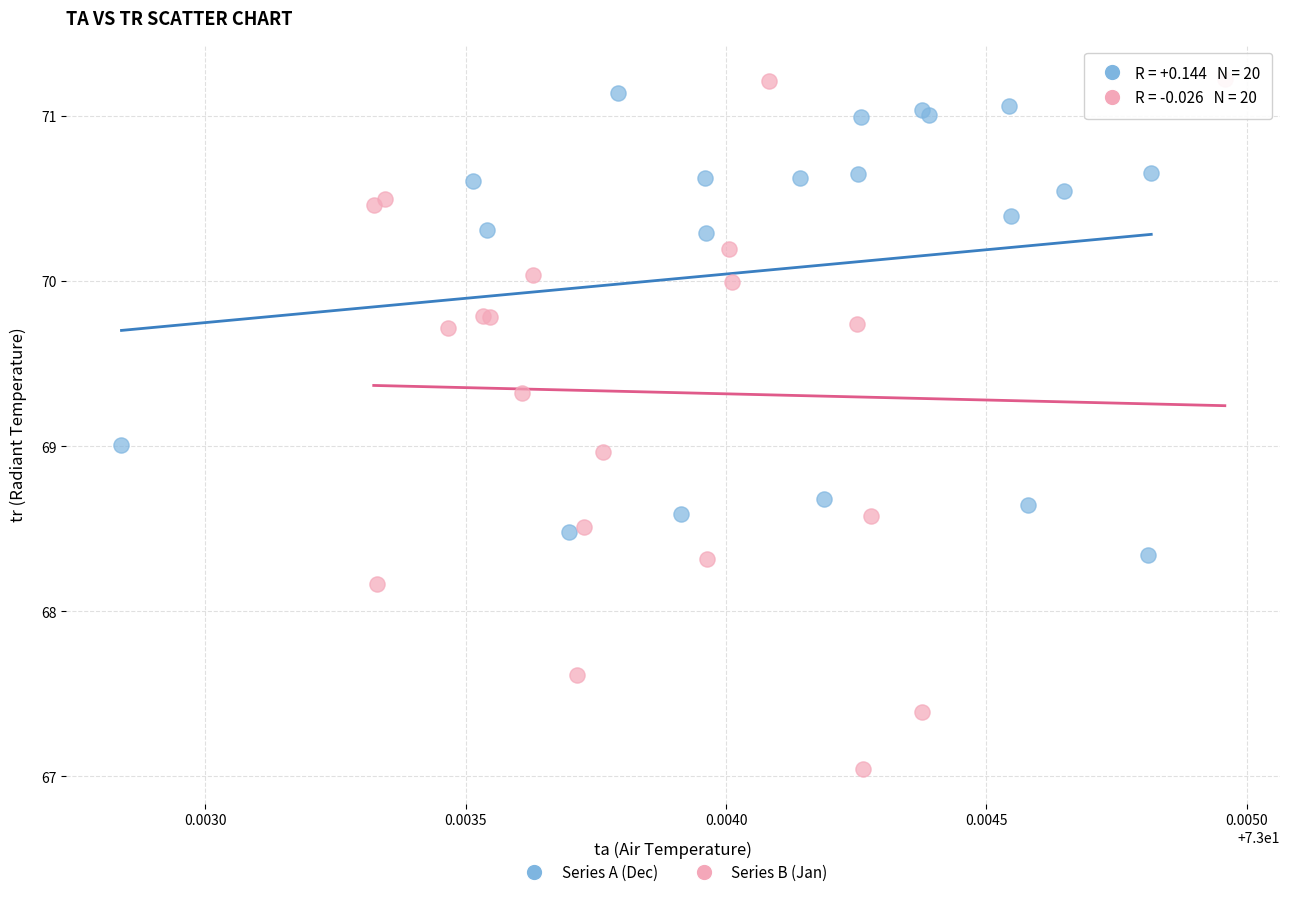

Which series has the widest spread of Y values?

Series B (Jan)